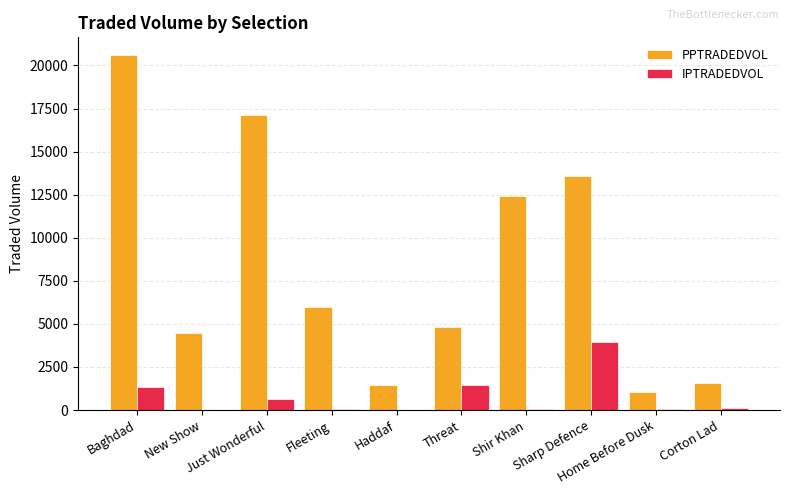

Which series changed the most between Baghdad and Shir Khan?

PPTRADEDVOL